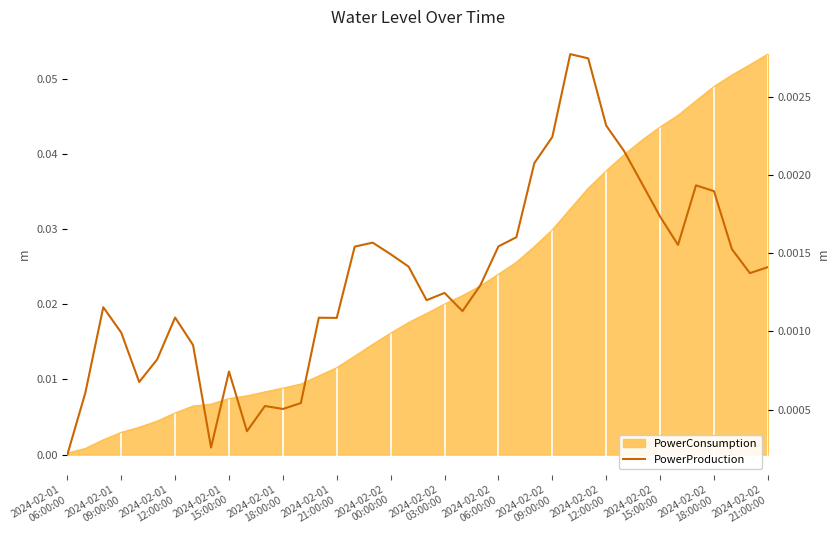

True or false: the data shows 0.0 at 2024-02-01
21:00:00.

False